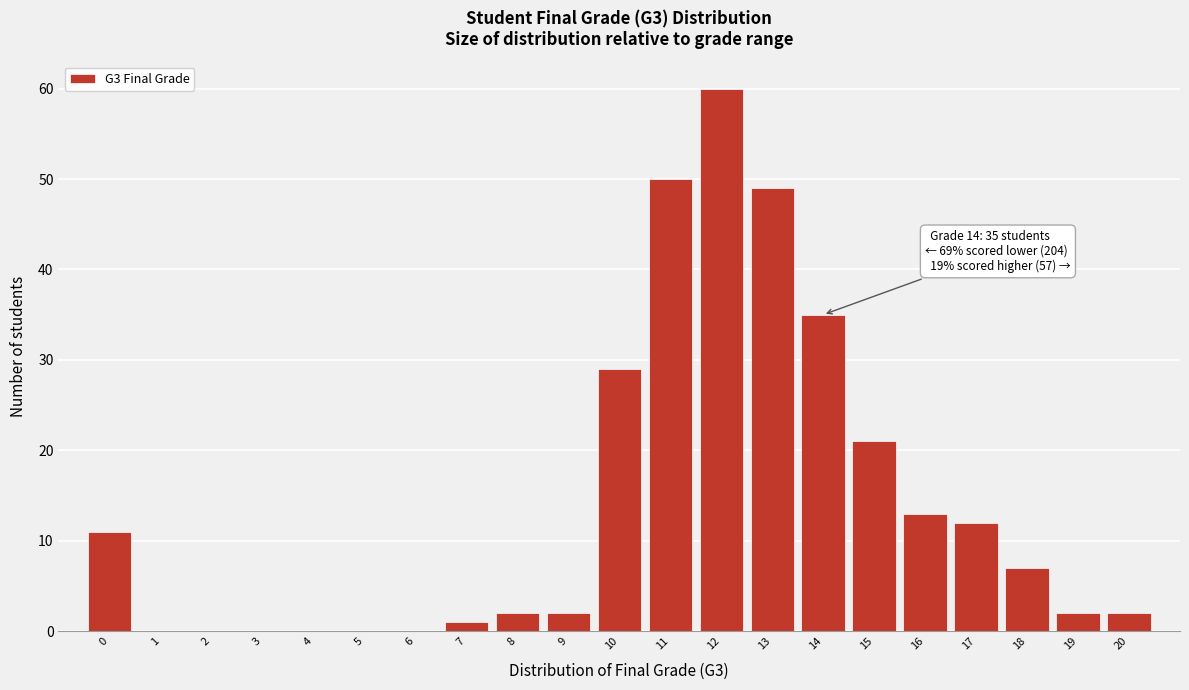

Over which range of the x-axis is the bar tallest?

11.5 to 12.5